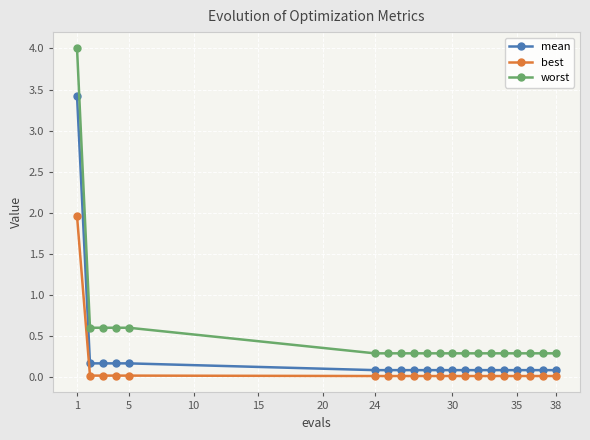

What is the value of the mean point at the 11th from the left?

0.1